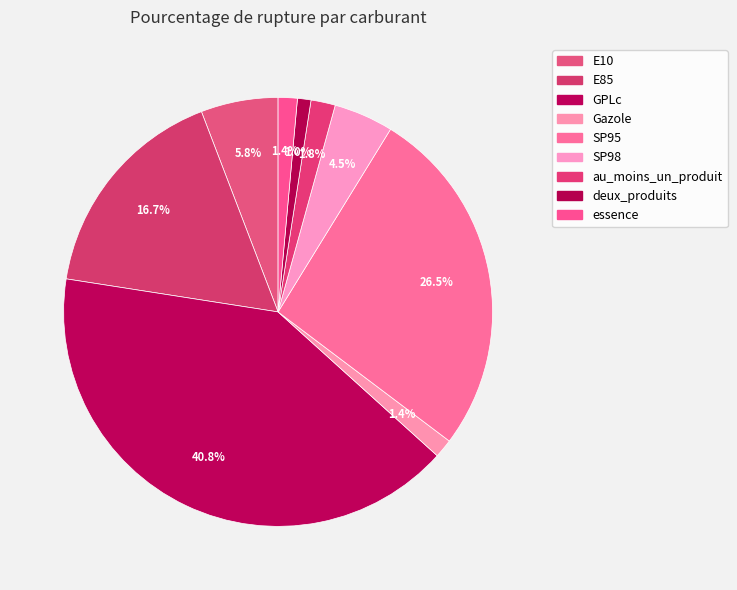

Is there any slice that represents more than half of the pie?

No